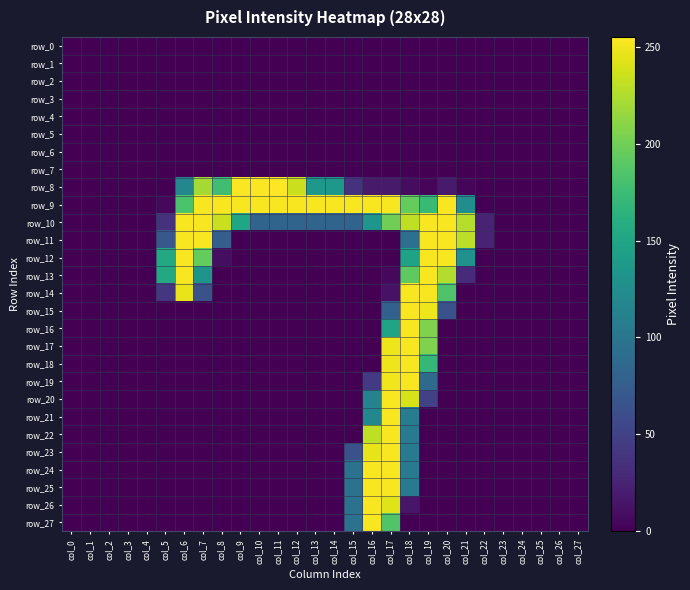

The value of row_5 at col_4 is 0. True or false?

True